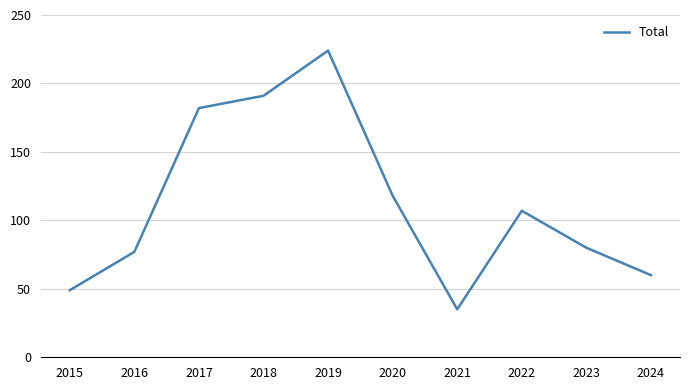

How many interior local peaks (higher than both neighbors) does the data have?

2